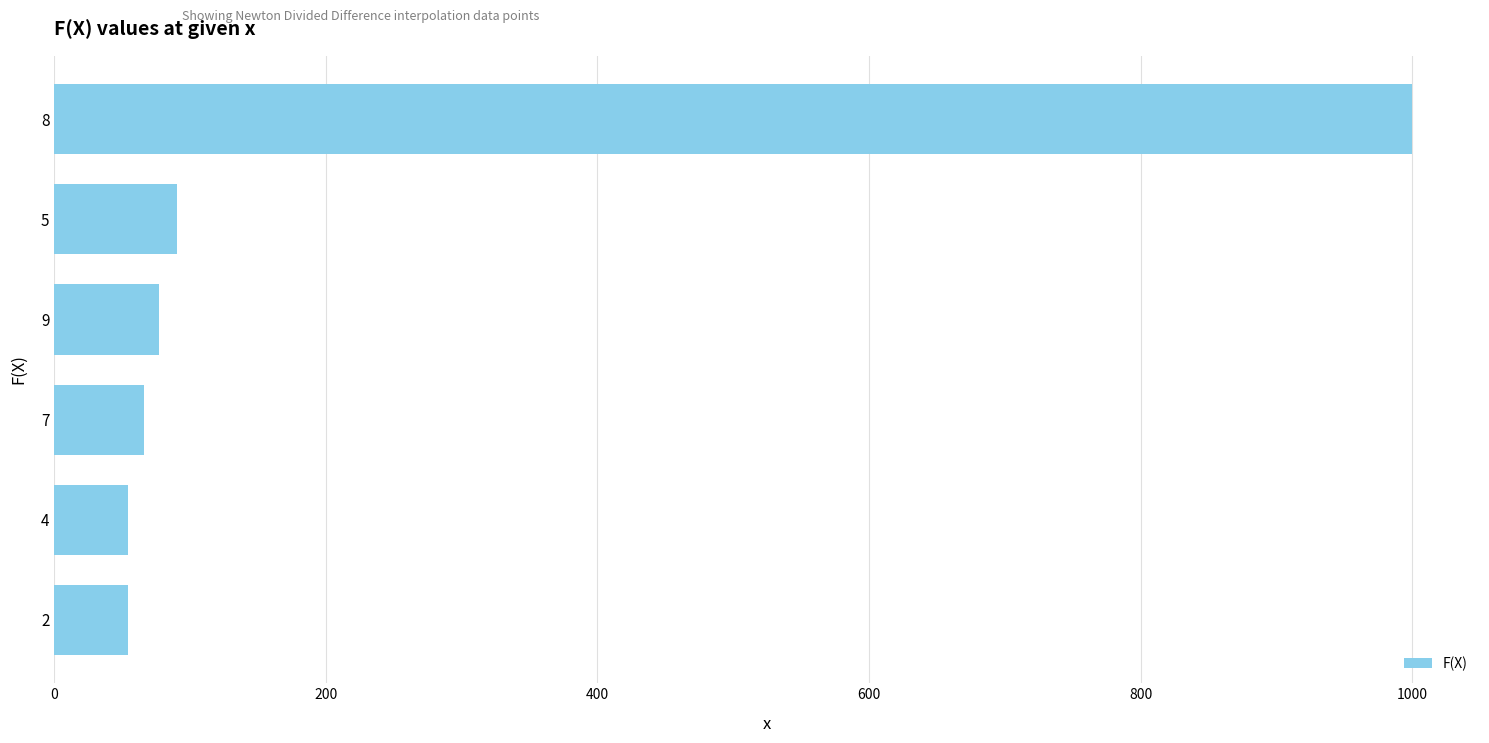

What is the change in value from 9 to 4?

-23